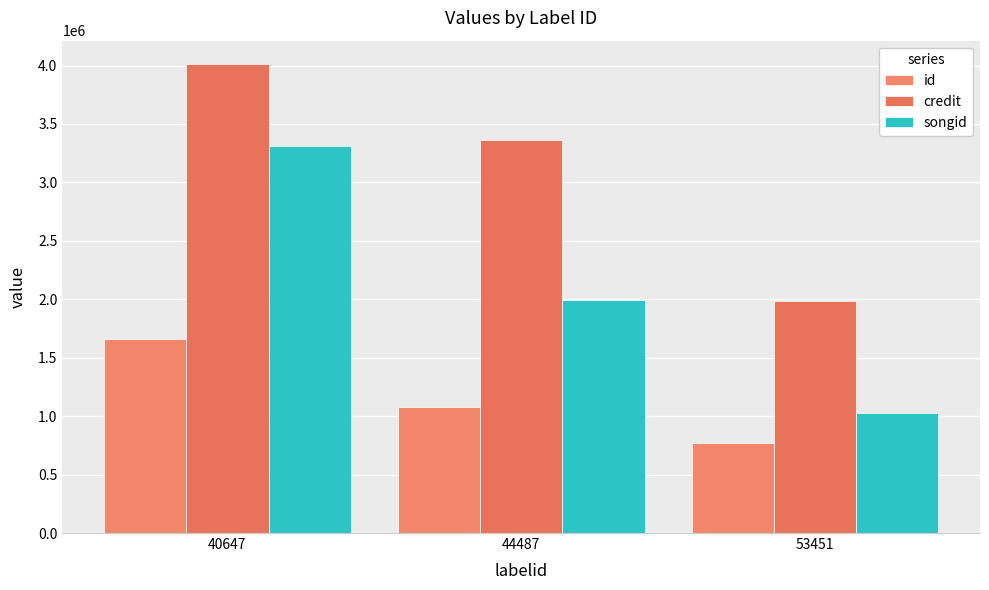

At which label does id first exceed 1076932?

40647